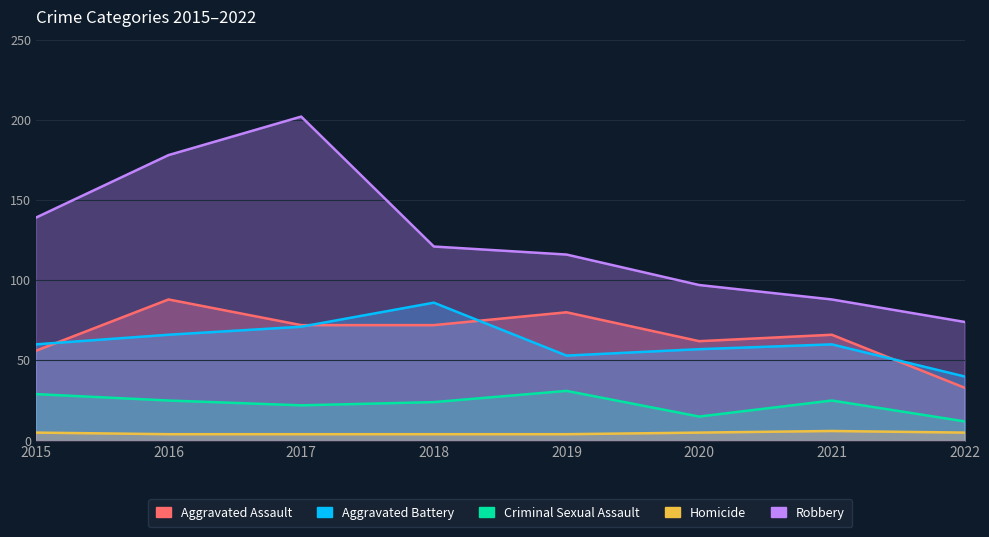

What are all the series names shown in the legend?

Aggravated Assault, Aggravated Battery, Criminal Sexual Assault, Homicide, Robbery